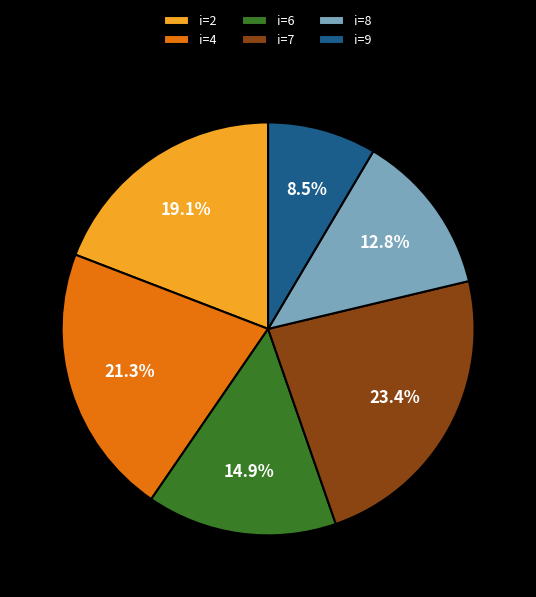

How much of the chart is everything except i=2?

80.9%